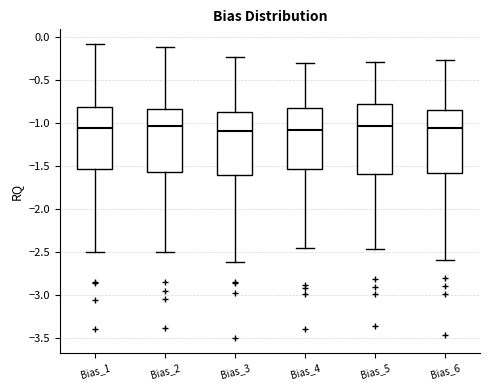

Reading left to right, transcribe this box plot: for each box, give where its median line is, the range the box spans, and where its two whiskers end, as read against the y-axis. The values are not printed on the chart, so give them approximately, as read against the axis.

Bias_1: median -1.05, box -1.55 to -0.80, whiskers -2.50 to -0.10
Bias_2: median -1.05, box -1.55 to -0.85, whiskers -2.50 to -0.10
Bias_3: median -1.10, box -1.60 to -0.90, whiskers -2.60 to -0.25
Bias_4: median -1.10, box -1.55 to -0.80, whiskers -2.45 to -0.30
Bias_5: median -1.05, box -1.60 to -0.80, whiskers -2.45 to -0.30
Bias_6: median -1.05, box -1.60 to -0.85, whiskers -2.60 to -0.25